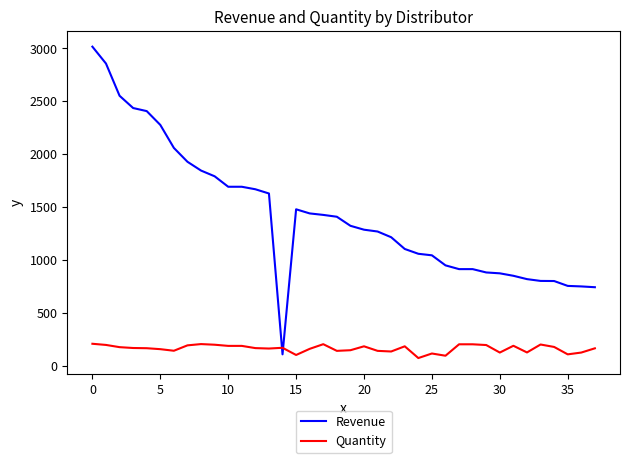

Which series has the widest spread of values?

Revenue